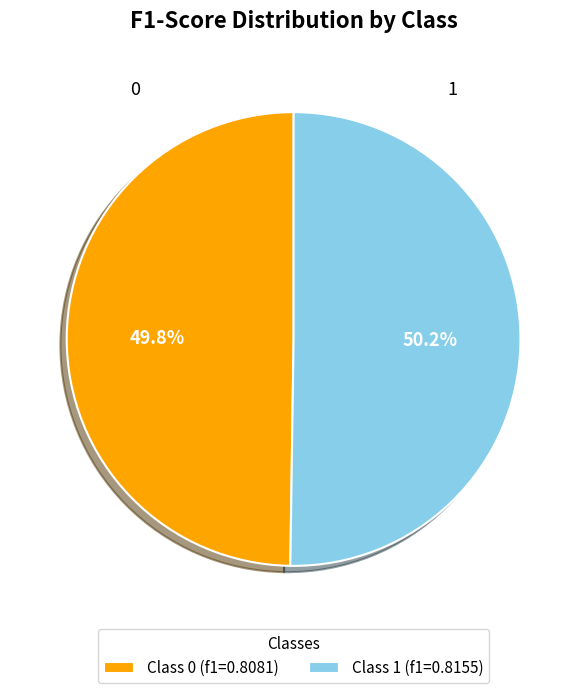

Is there any slice that represents more than half of the pie?

Yes